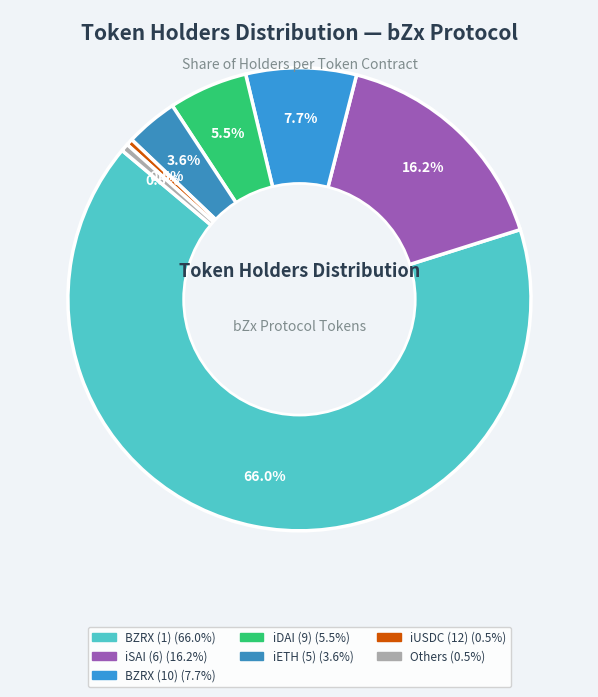

To the nearest percent, what is the average slice percentage?

14%